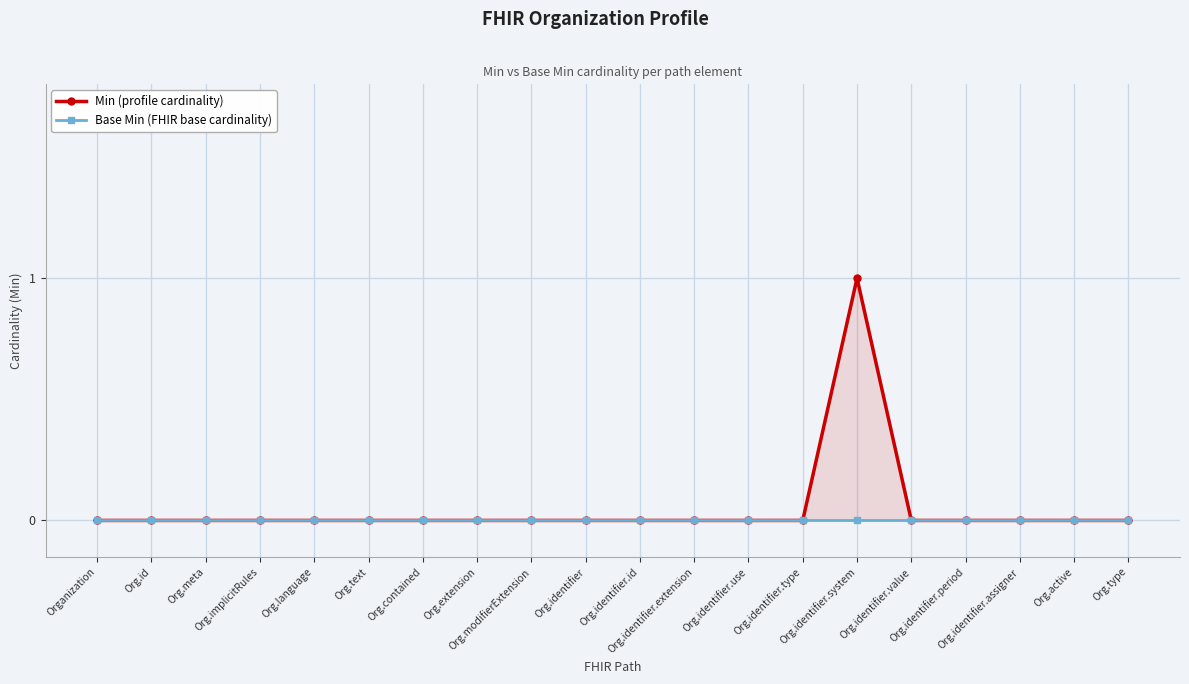

True or false: Base Min (FHIR base cardinality) and Min (profile cardinality) intersect in this chart.

False